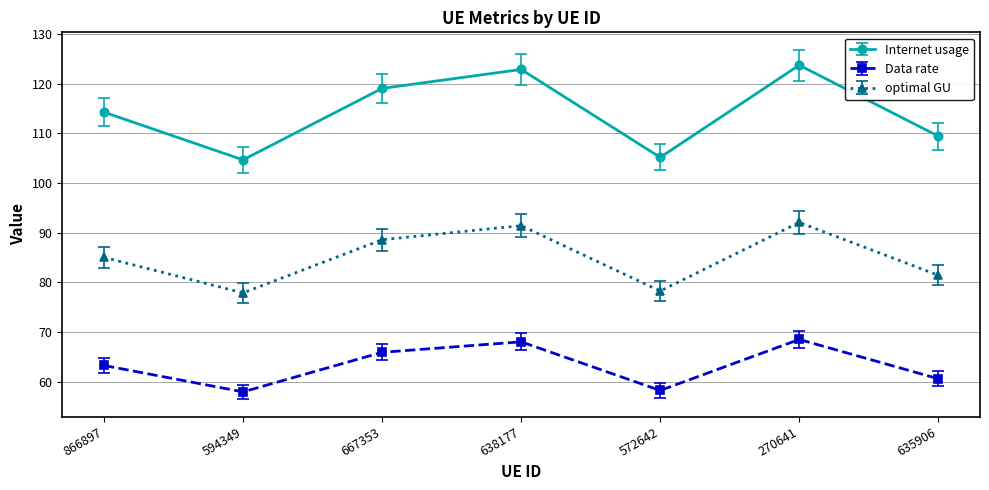

Count the number of data series in this chart.

3